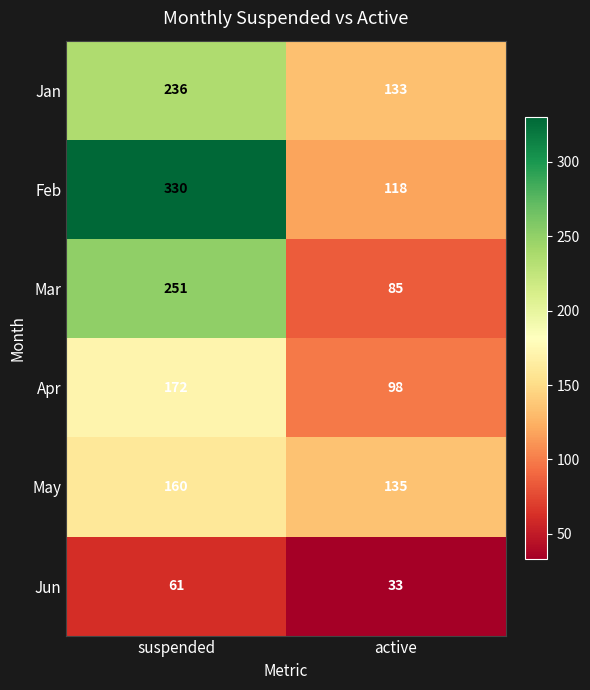

Rank the series at active from lowest to highest value.

Jun, Mar, Apr, Feb, Jan, May